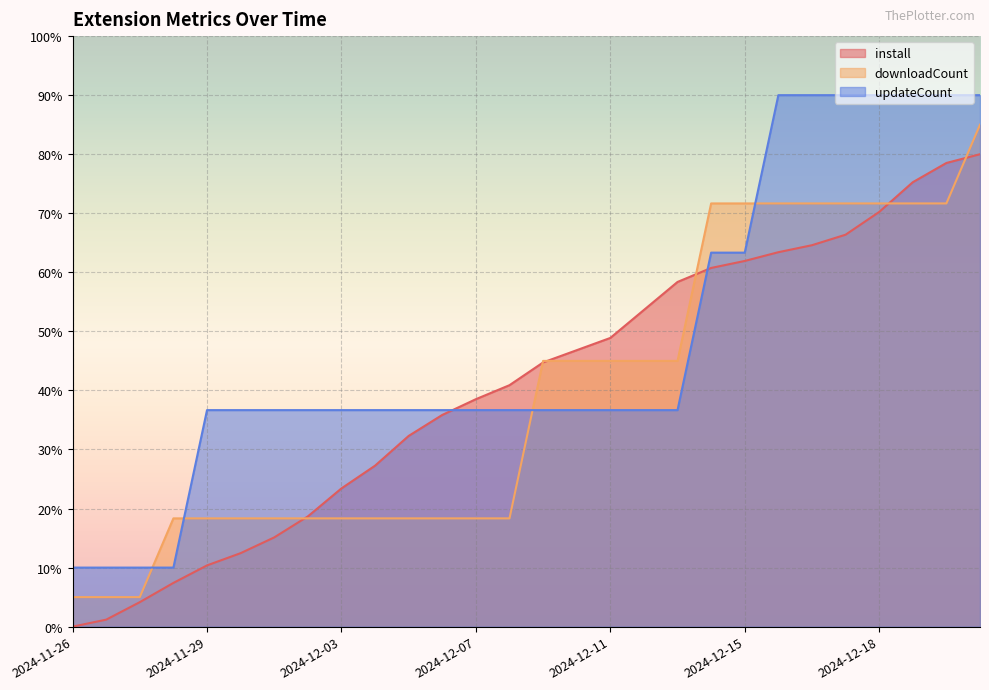

Which category has the highest value across all series?

2024-12-16